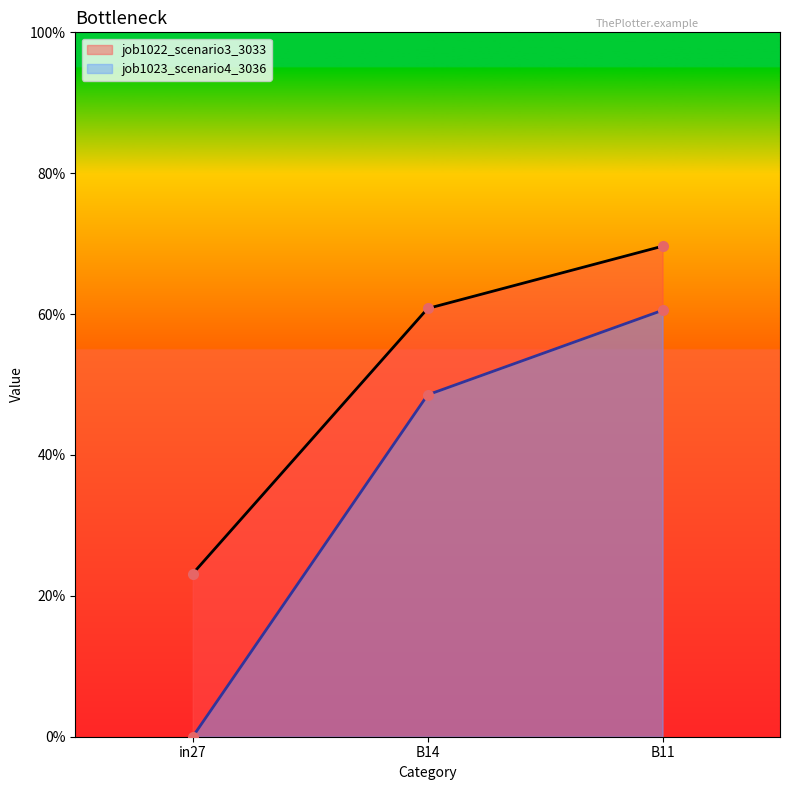

What is the maximum value for job1022_scenario3_3033?

0.7